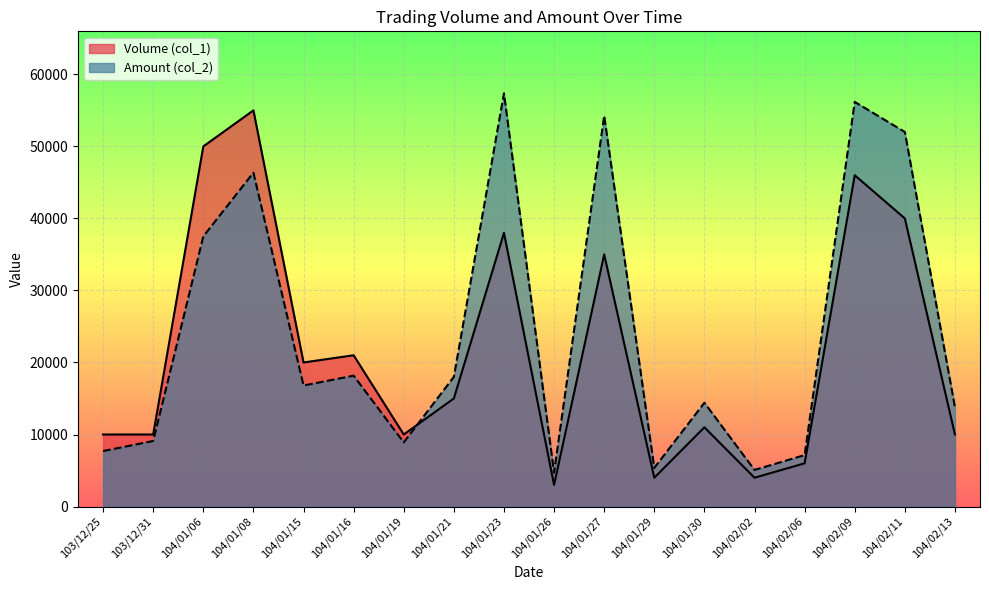

Reading left to right, list all the values displayed in this chart.

Volume (col_1): 10000	10000	50000	55000	20000	21000	10000	15000	38000	3000	35000	4000	11000	4000	6000	46000	40000	10000
Amount (col_2): 7700	9100	37500	46350	16800	18170	8900	18000	57370	4710	54250	5360	14410	5080	7140	56180	52000	13800